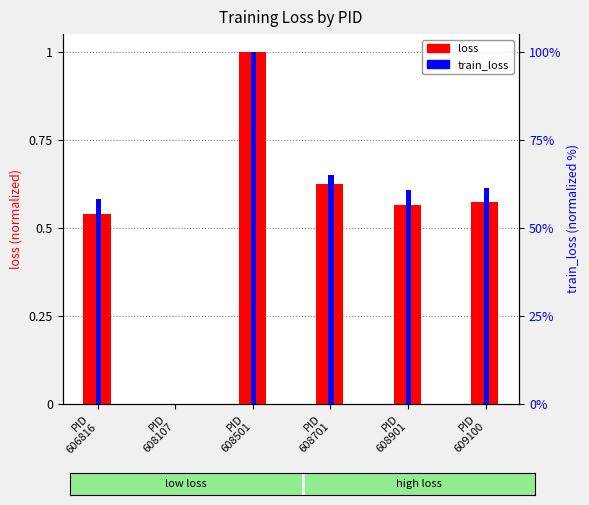

At how many categories does at least one series exceed 0?

5